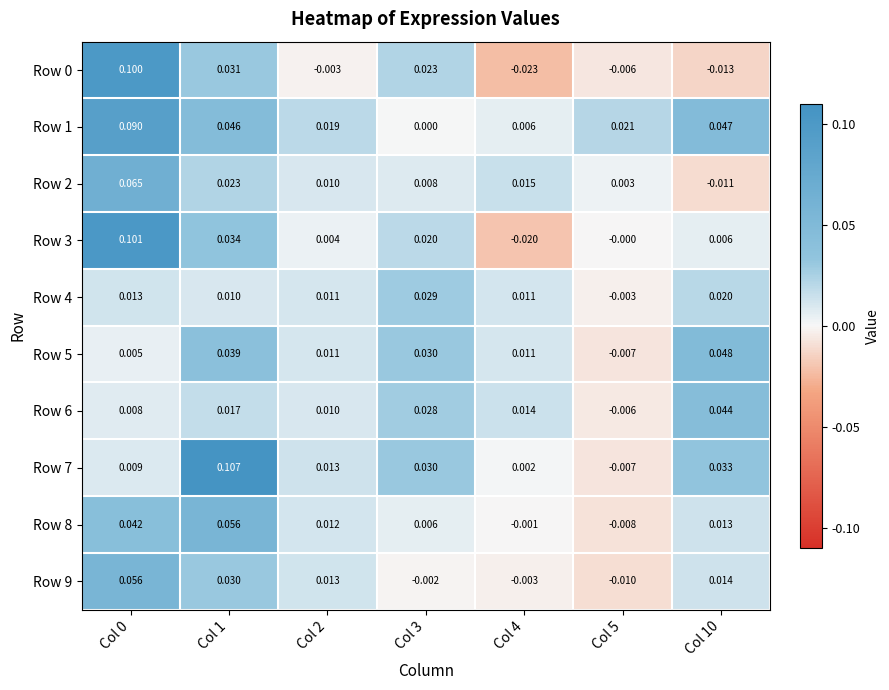

Which label corresponds to the smallest value in the chart?

Col 4